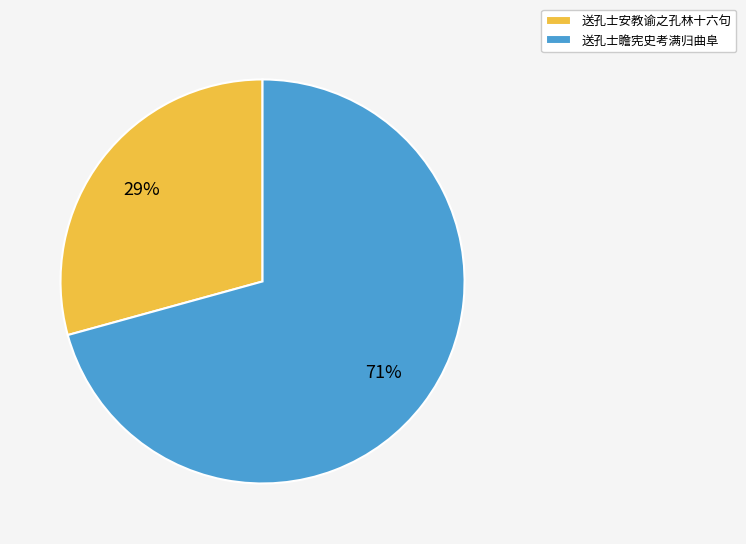

Is the sum of 送孔士安教谕之孔林十六句 and 送孔士瞻宪史考满归曲阜 greater than half?

Yes